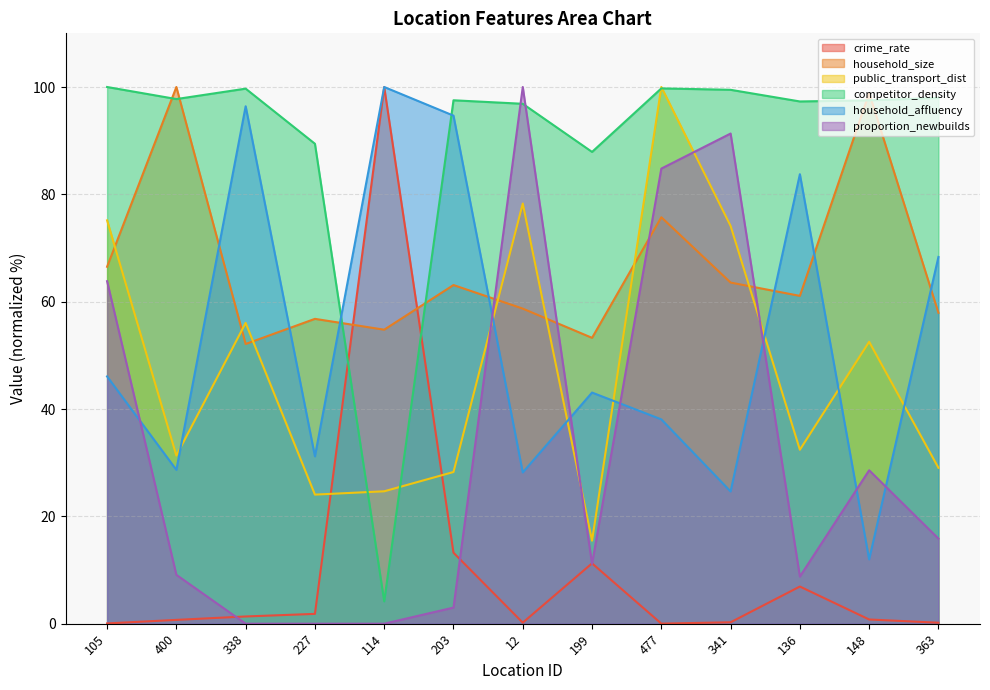

Count the number of data series in this chart.

6